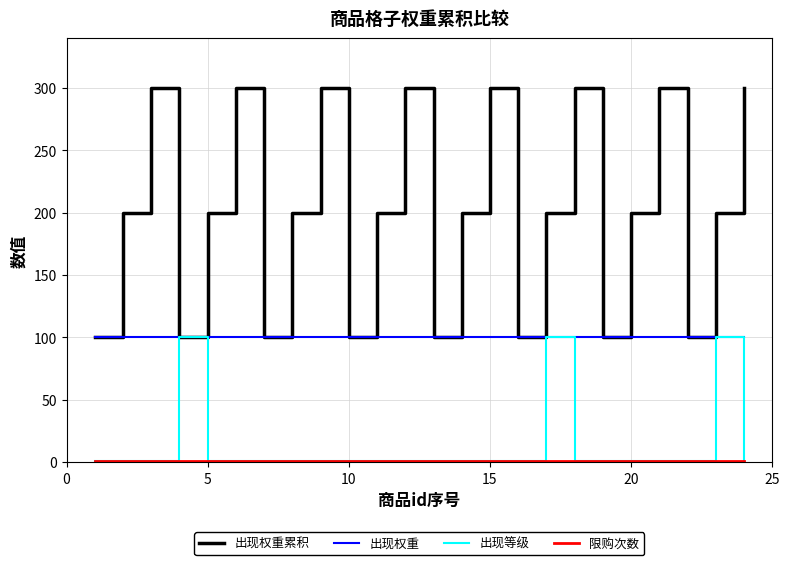

Which series has the largest range (max minus min)?

出现权重累积